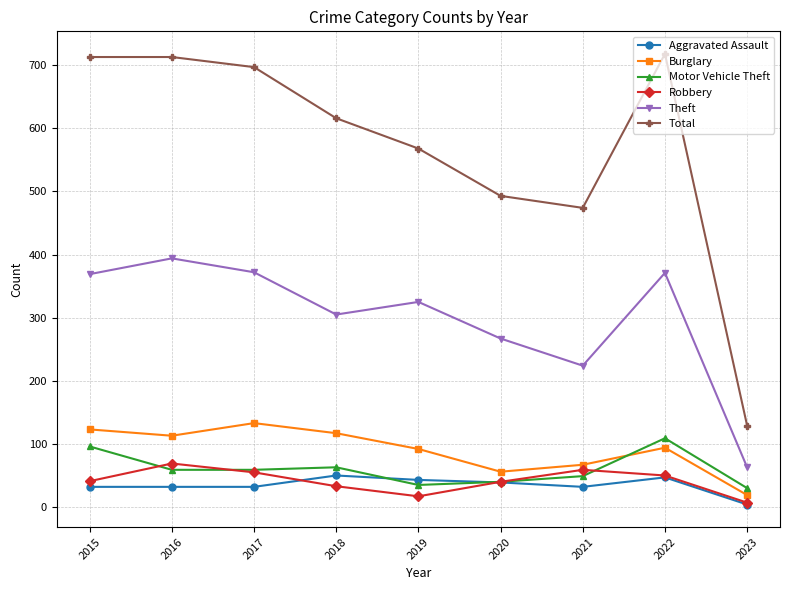

The Burglary series shows 113 at 2016. True or false?

True